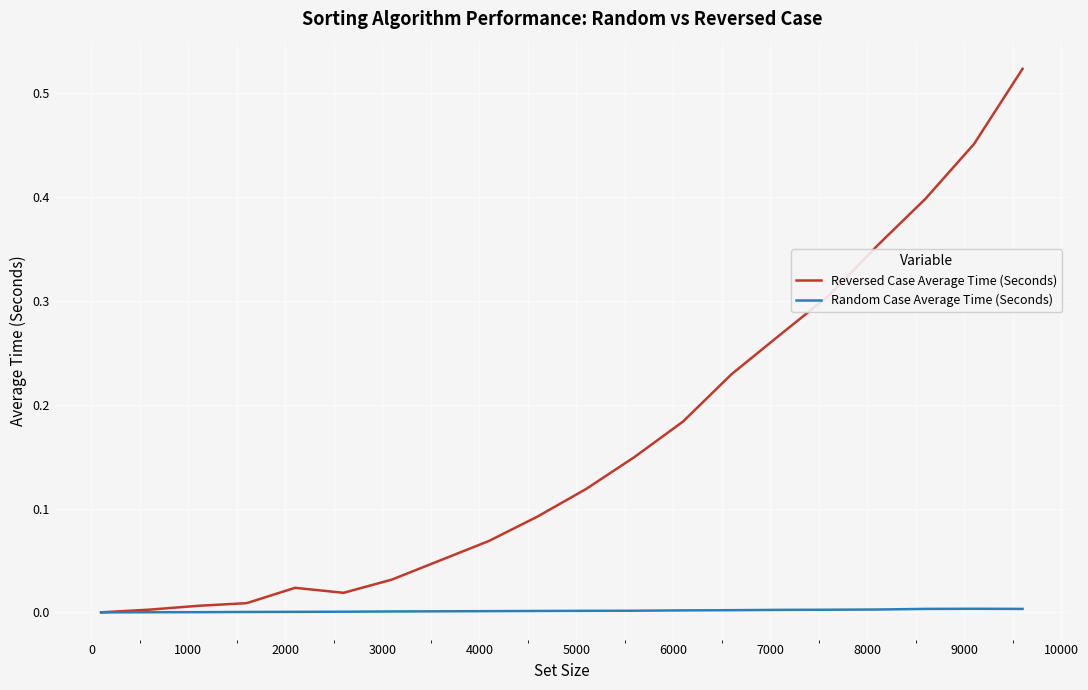

List the series in order of their overall mean, lowest first.

Random Case Average Time (Seconds), Reversed Case Average Time (Seconds)